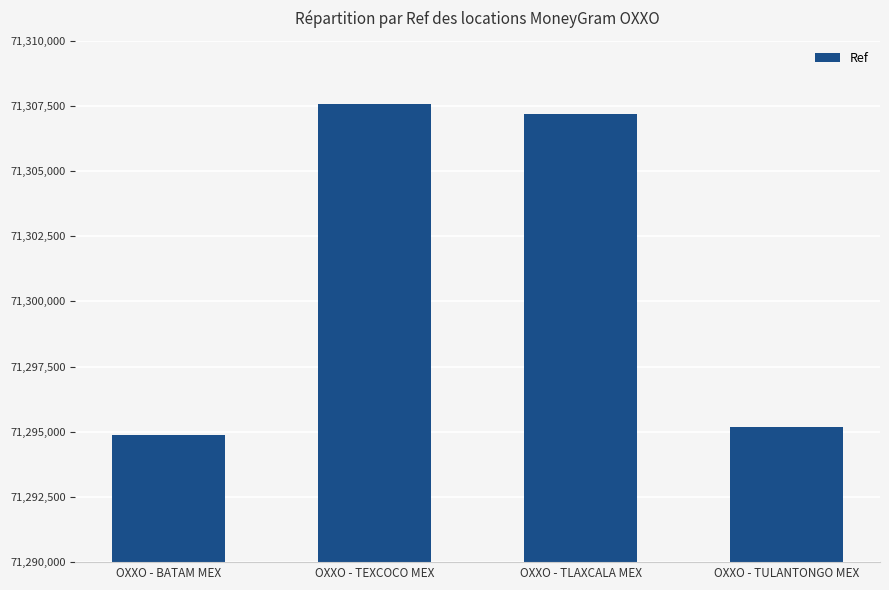

What position from the left is OXXO - TULANTONGO MEX?

4